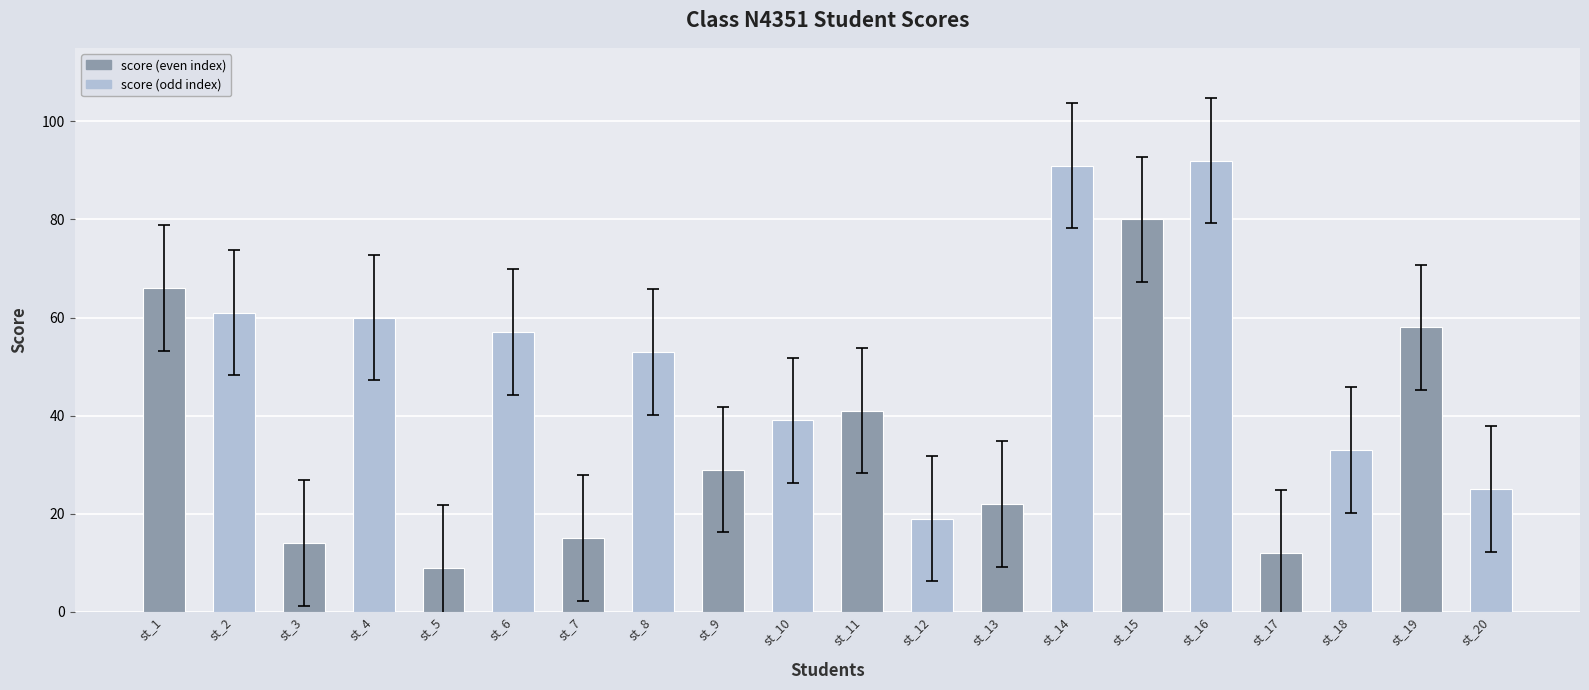

Reading left to right, transcribe all the data shown in this chart.

st_1=66	st_2=61	st_3=14	st_4=60	st_5=9	st_6=57	st_7=15	st_8=53	st_9=29	st_10=39	st_11=41	st_12=19	st_13=22	st_14=91	st_15=80	st_16=92	st_17=12	st_18=33	st_19=58	st_20=25